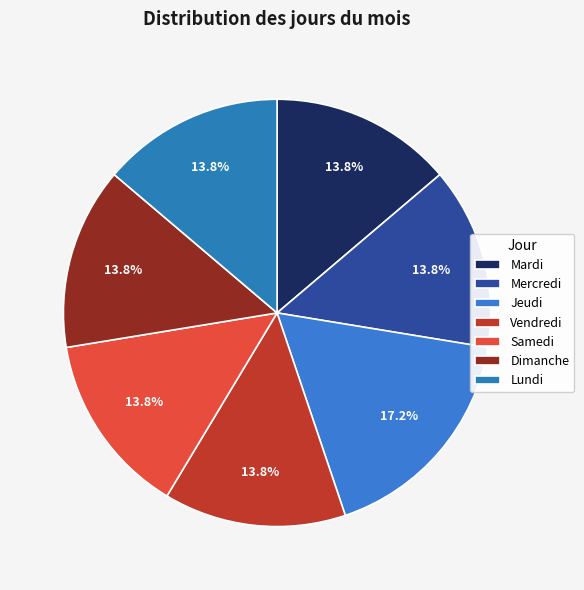

Rank the categories by value from lowest to highest.

Mardi, Mercredi, Vendredi, Samedi, Dimanche, Lundi, Jeudi